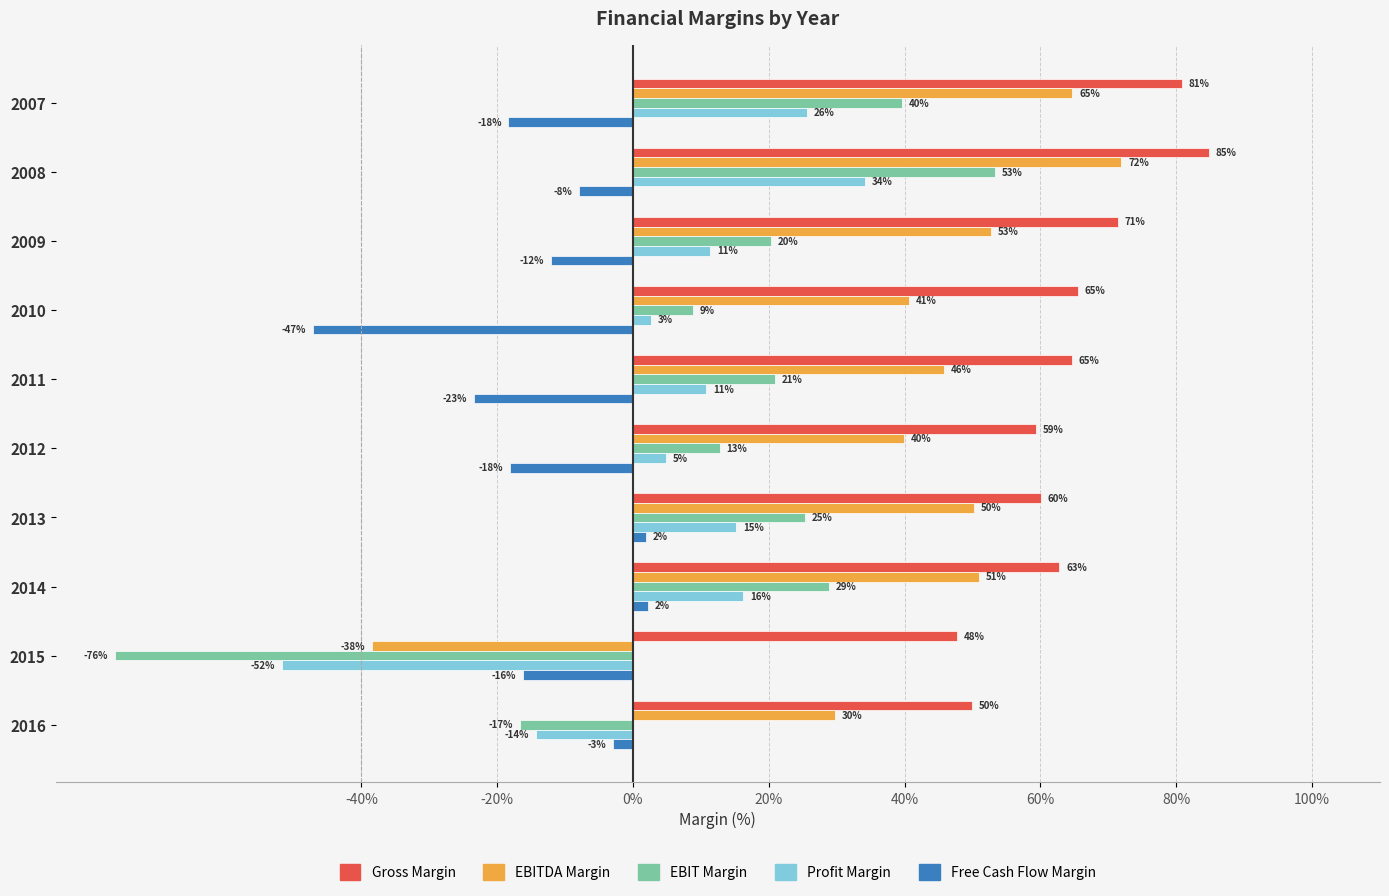

What are all the series names shown in the legend?

Gross Margin, EBITDA Margin, EBIT Margin, Profit Margin, Free Cash Flow Margin